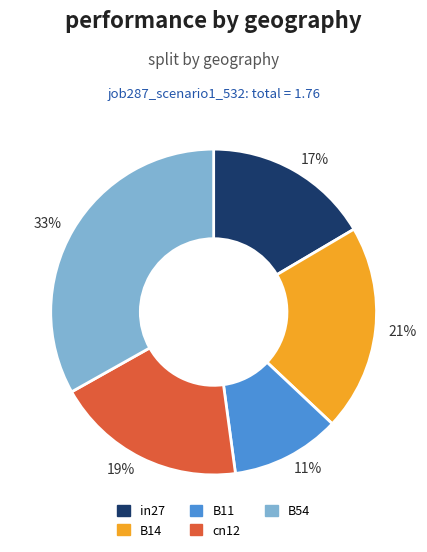

Is the sum of cn12 and B14 greater than half?

No